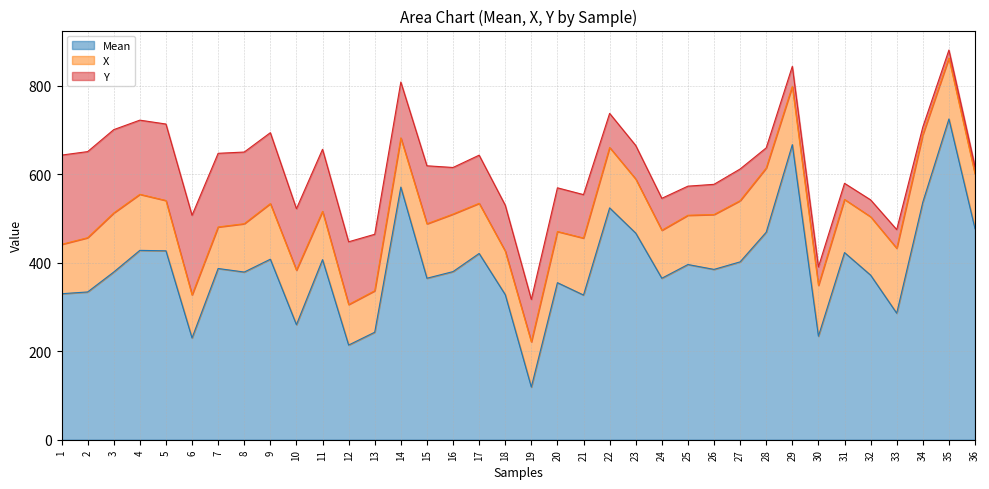

What is the average value of the X series?

120.0